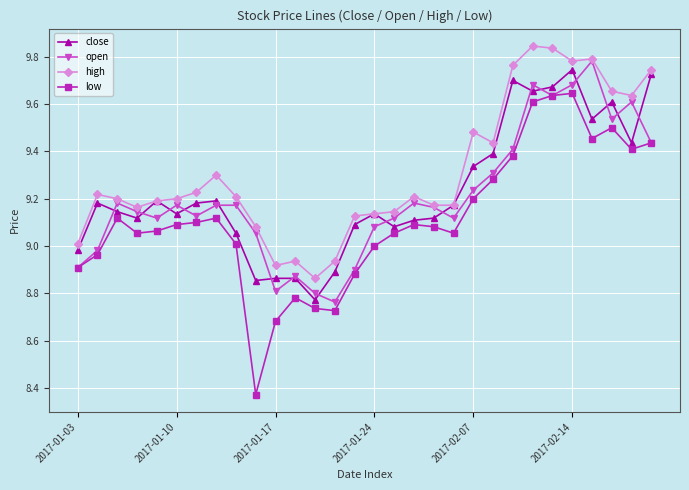

At how many categories does at least one series exceed 8?

30